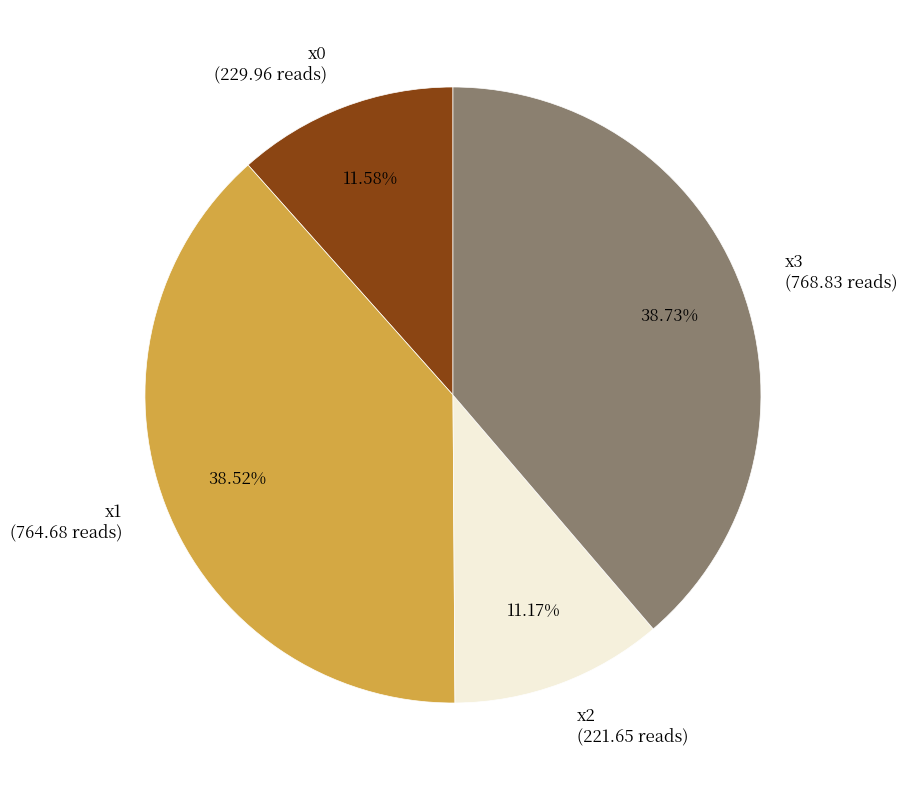

What percentage is the x3 slice, to the nearest percent?

39%